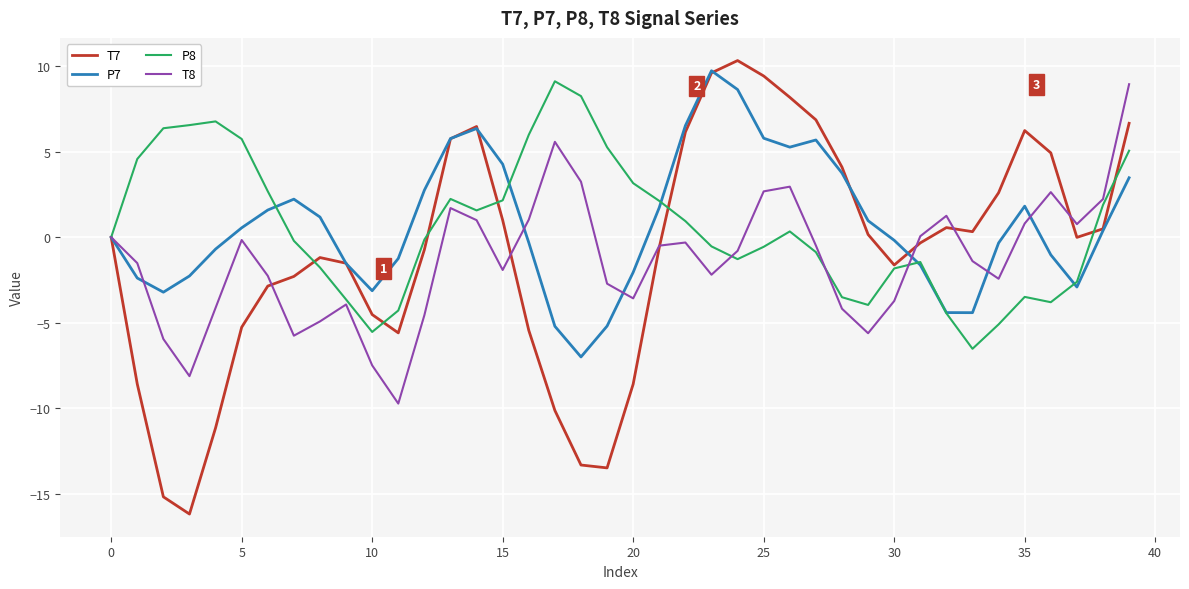

Which series has the largest range (max minus min)?

T7